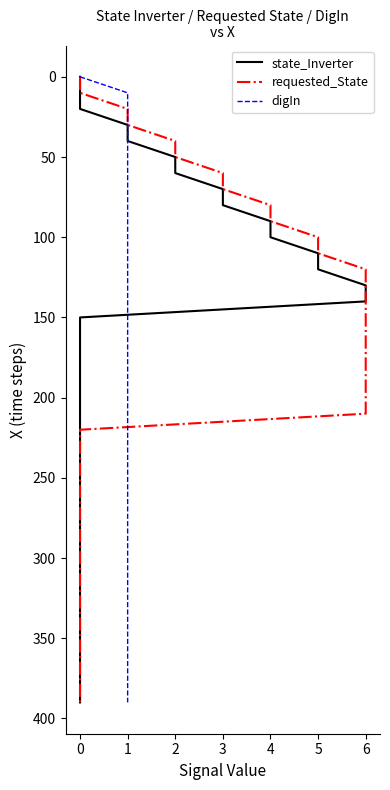

Between 20 and 30, which series saw the biggest shift?

state_Inverter